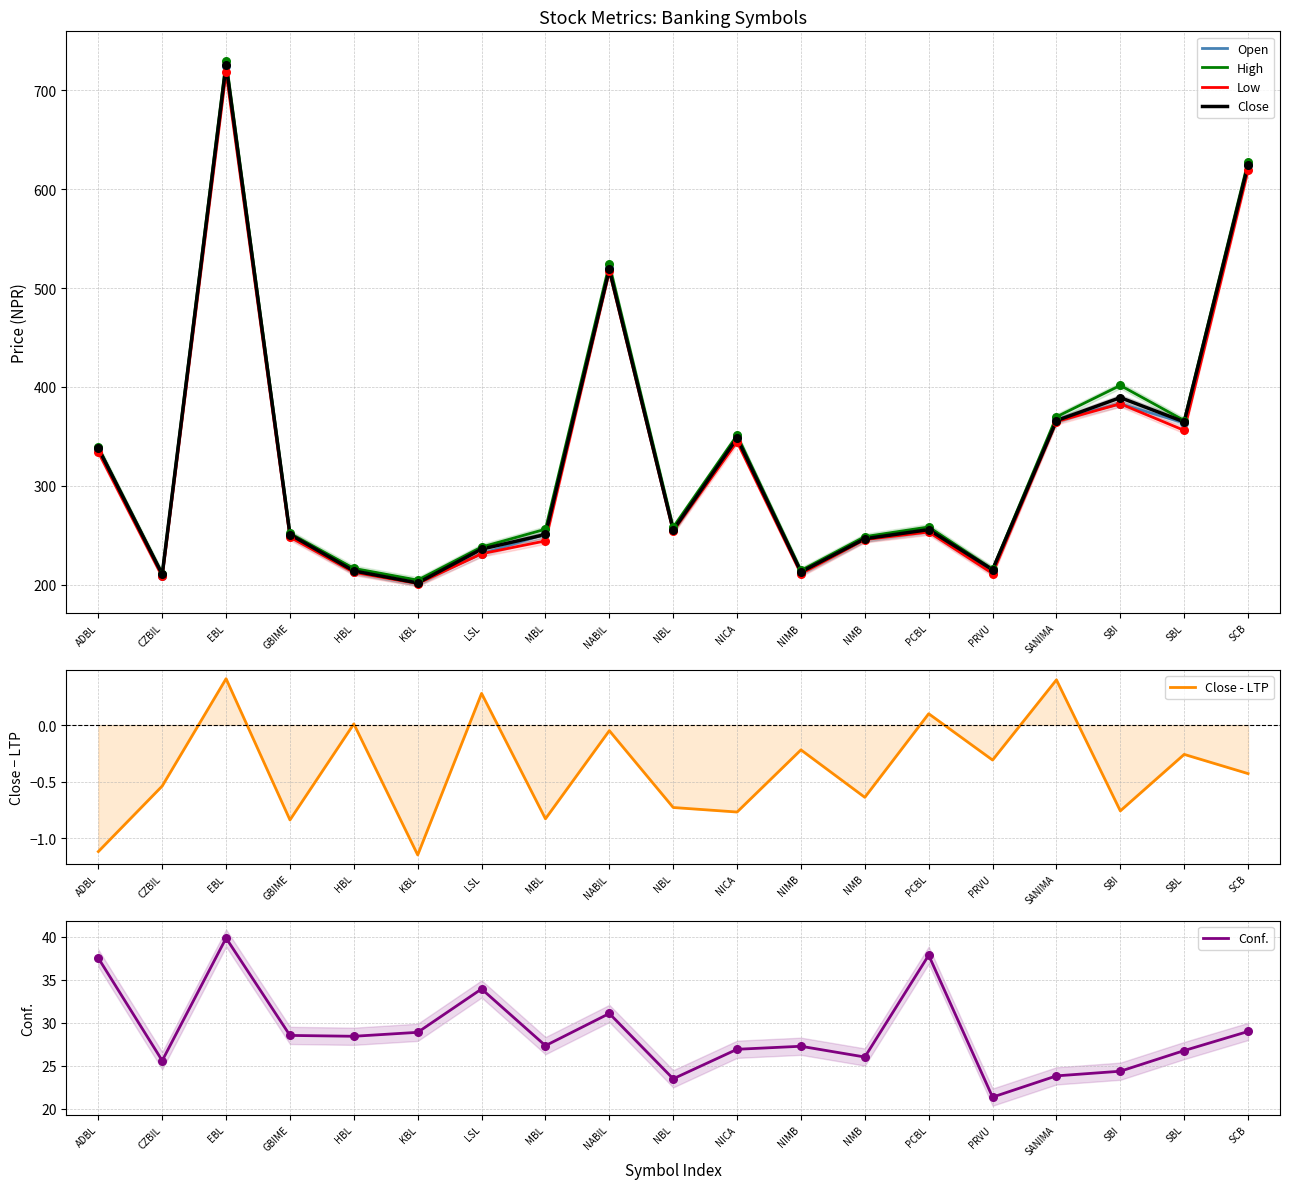

At which category is the sum across all series the highest?

EBL